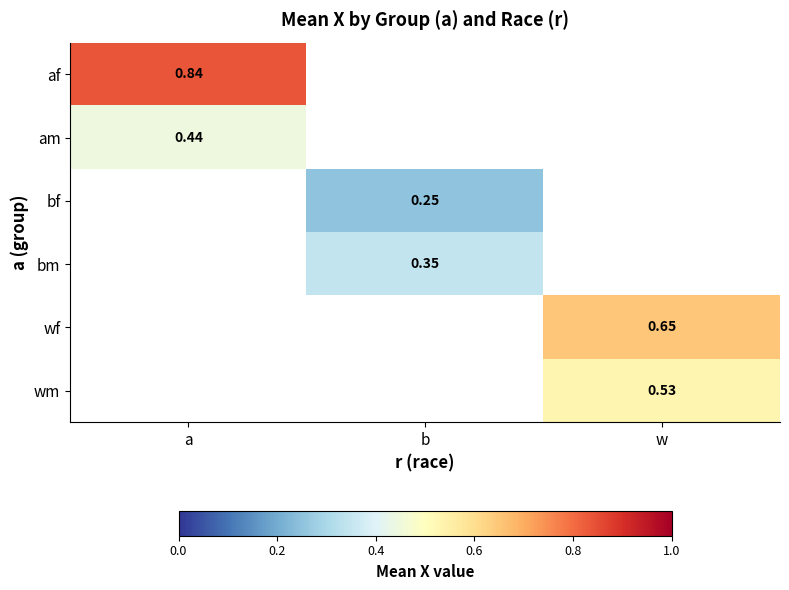

What is the greatest value displayed?

0.8